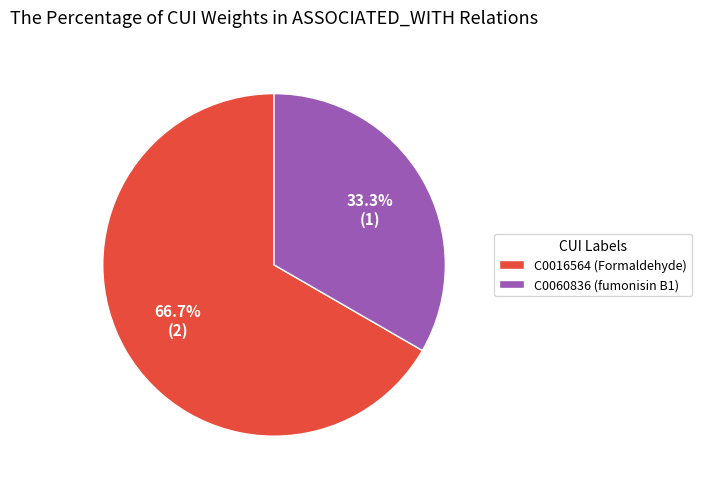

What percentage is the C0060836 (fumonisin B1) slice, to the nearest percent?

33%